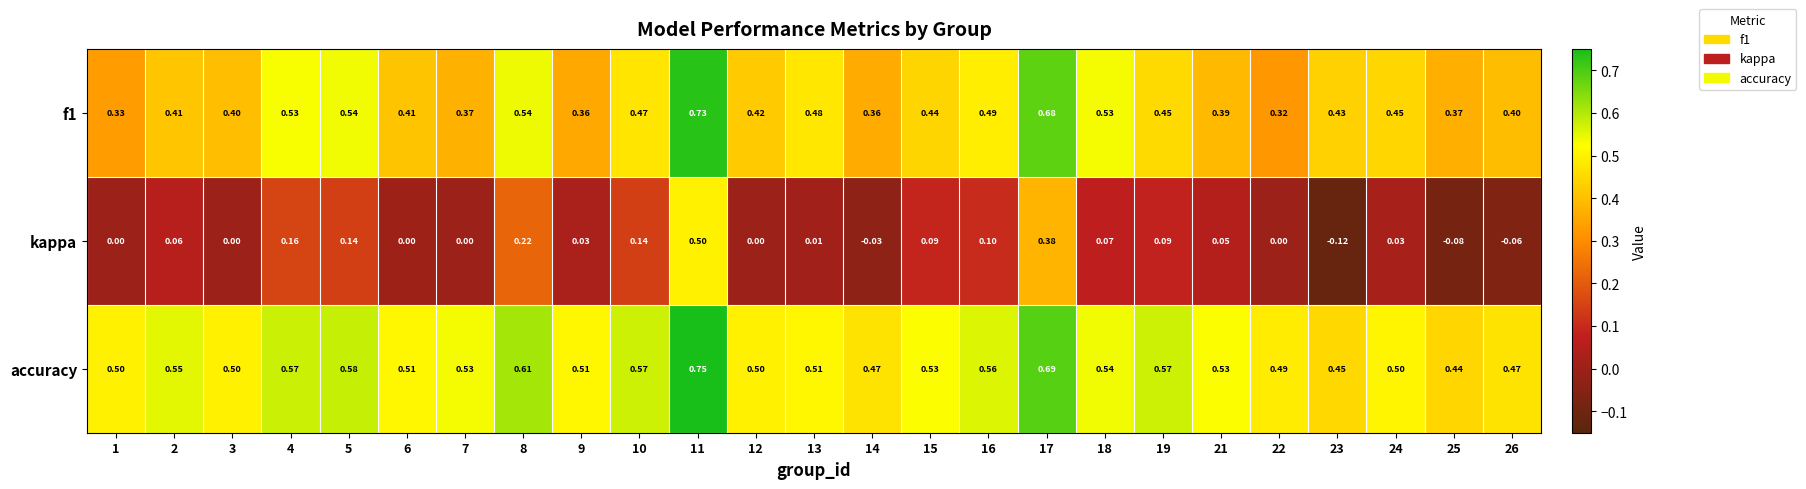

Is the value of kappa at 18 greater than the value of f1 at 3?

No